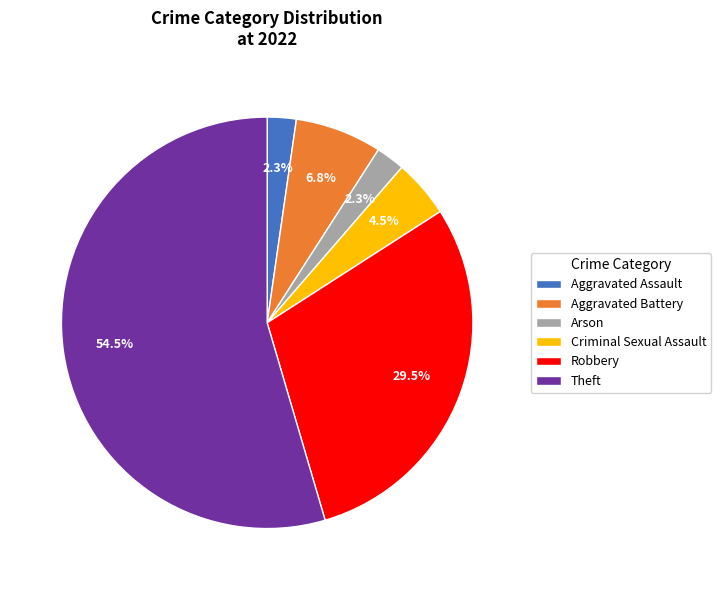

Do Aggravated Battery and Criminal Sexual Assault together represent more than half of the pie?

No